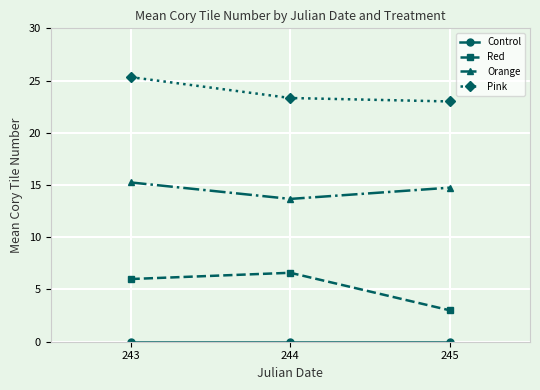

The value of Pink at 243 is 38.4. True or false?

False